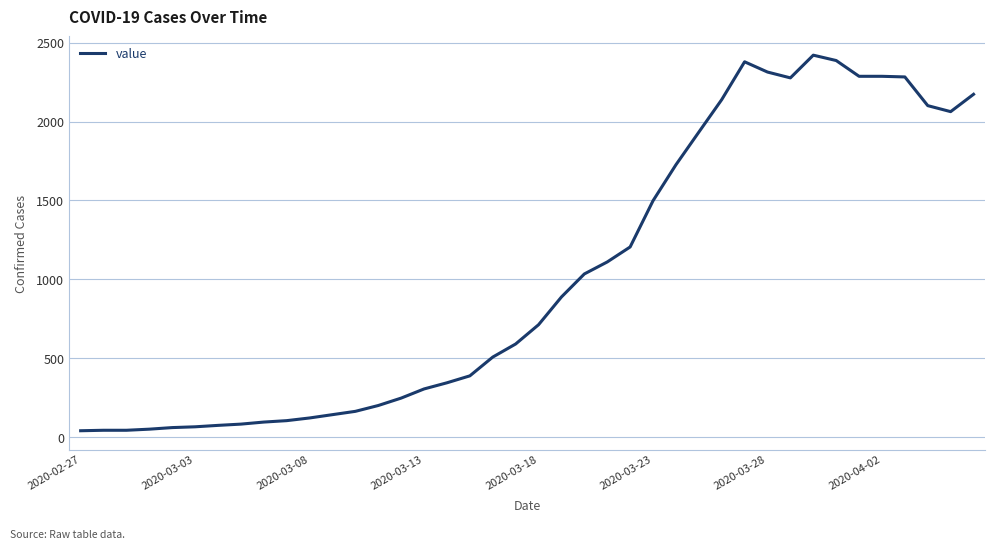

What is the greatest value displayed?

2421